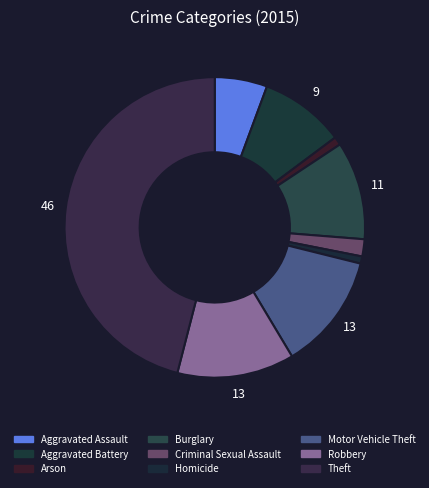

How many slices are in this pie chart?

9